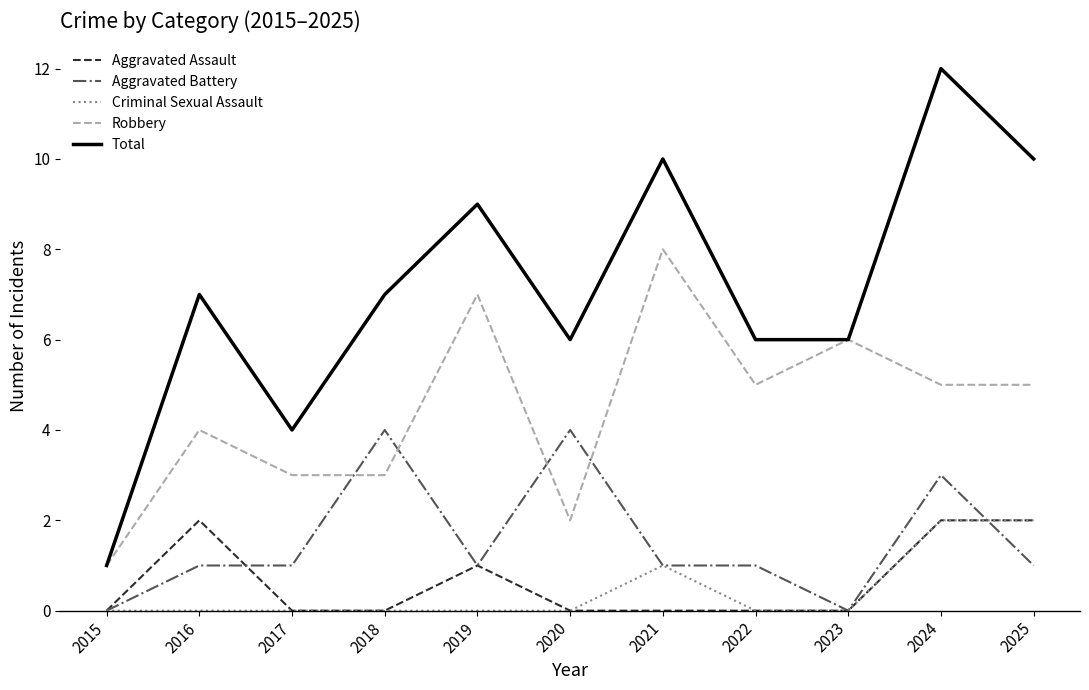

True or false: Aggravated Battery and Robbery cross at least once.

True